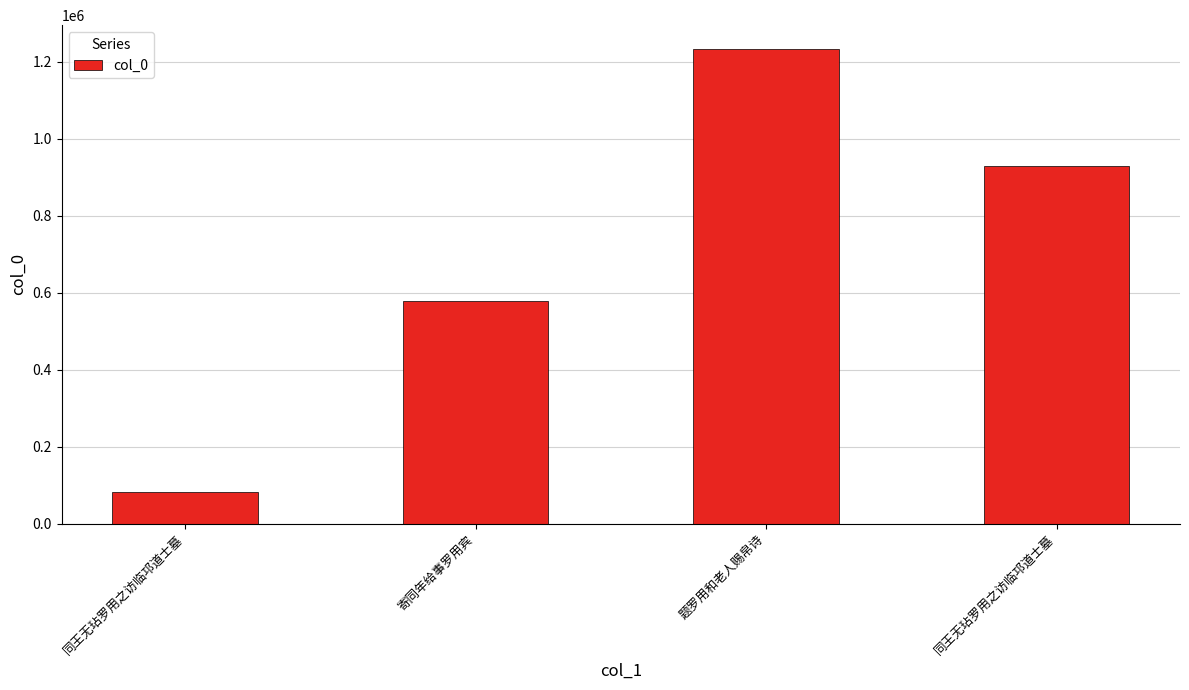

How many values are between 578402 and 1233083?

3